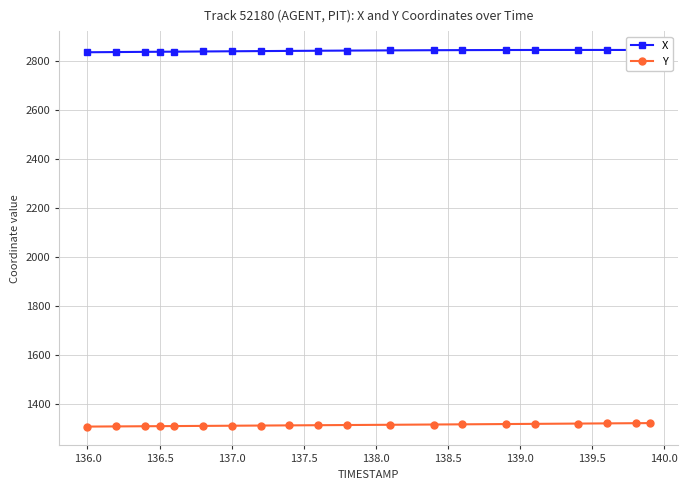

In X, how many points are higher than both neighbors (excluding endpoints)?

1